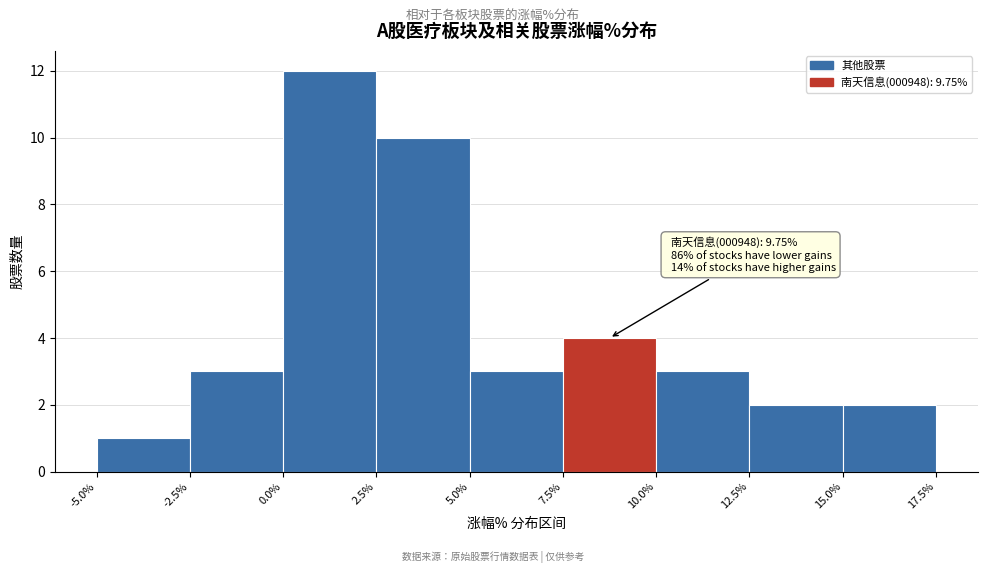

Which range on the x-axis has the tallest bar?

0.0% to 2.5%